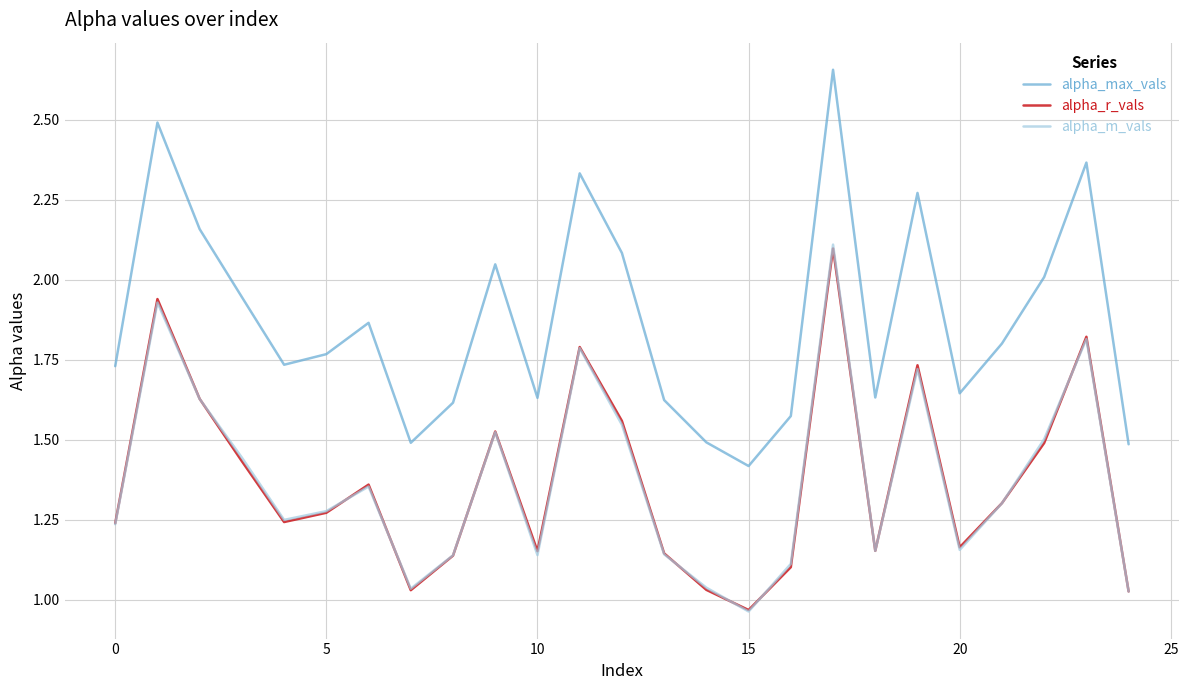

True or false: alpha_max_vals and alpha_m_vals intersect in this chart.

False